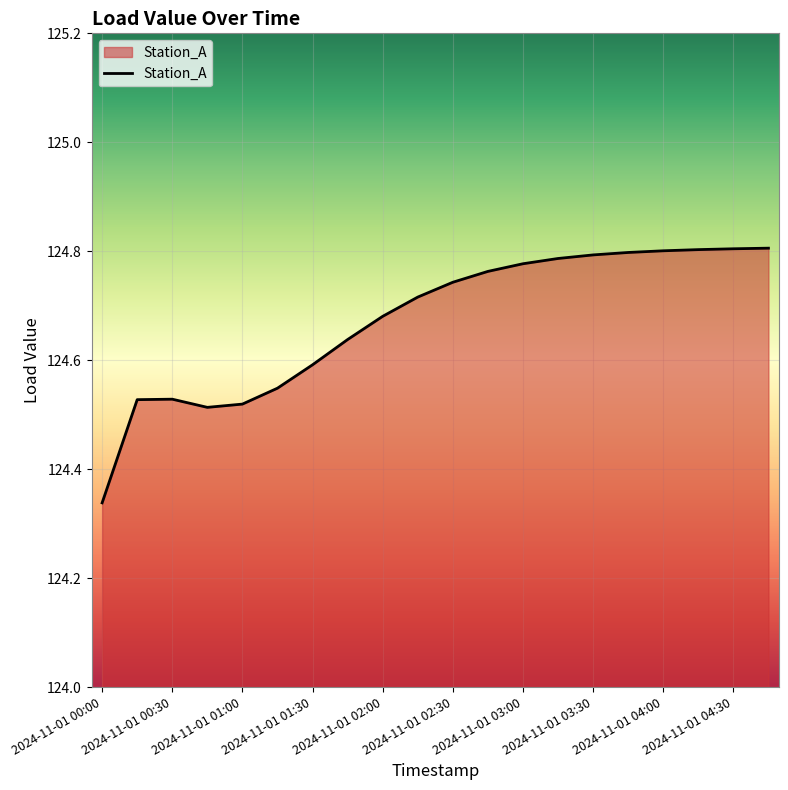

What is the difference between the maximum and minimum values?

0.5